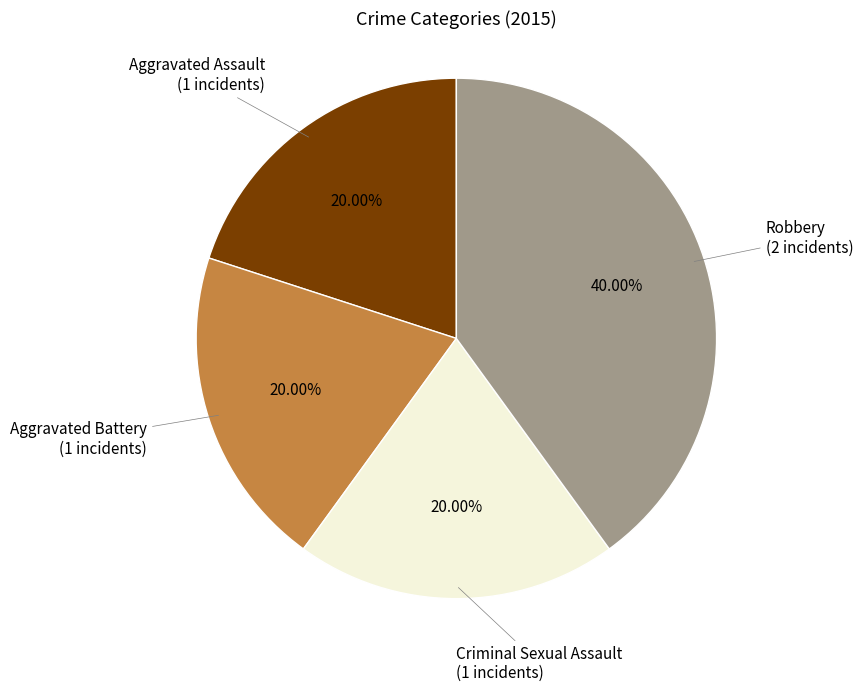

Is there a majority slice in this chart?

No